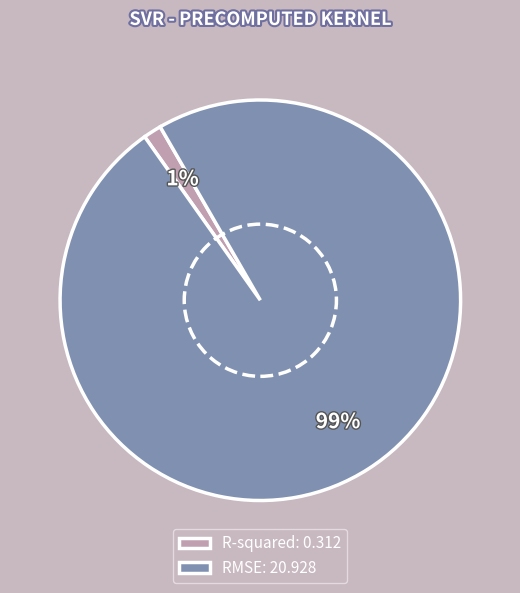

The RMSE slice represents 99% of the pie. True or false?

True